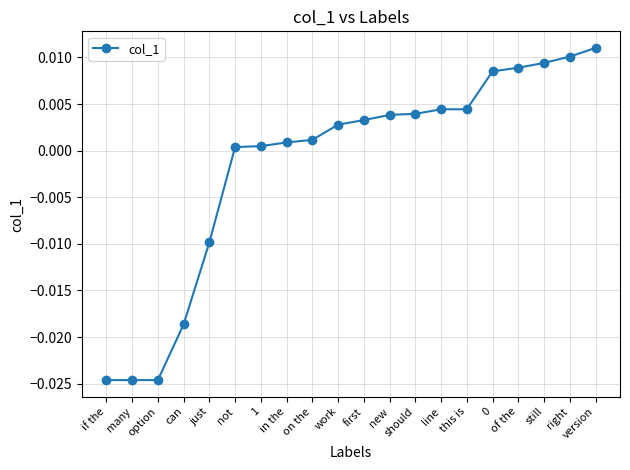

What is the label of the 10th point from the left?

work